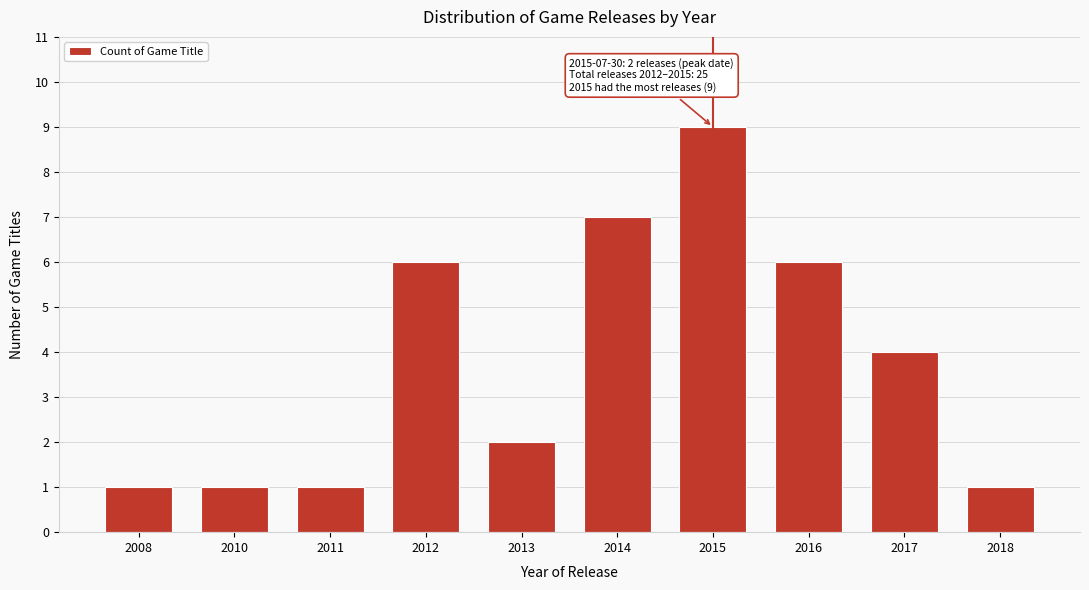

Reading left to right, transcribe all the data shown in this chart.

2008=1	2010=1	2011=1	2012=6	2013=2	2014=7	2015=9	2016=6	2017=4	2018=1